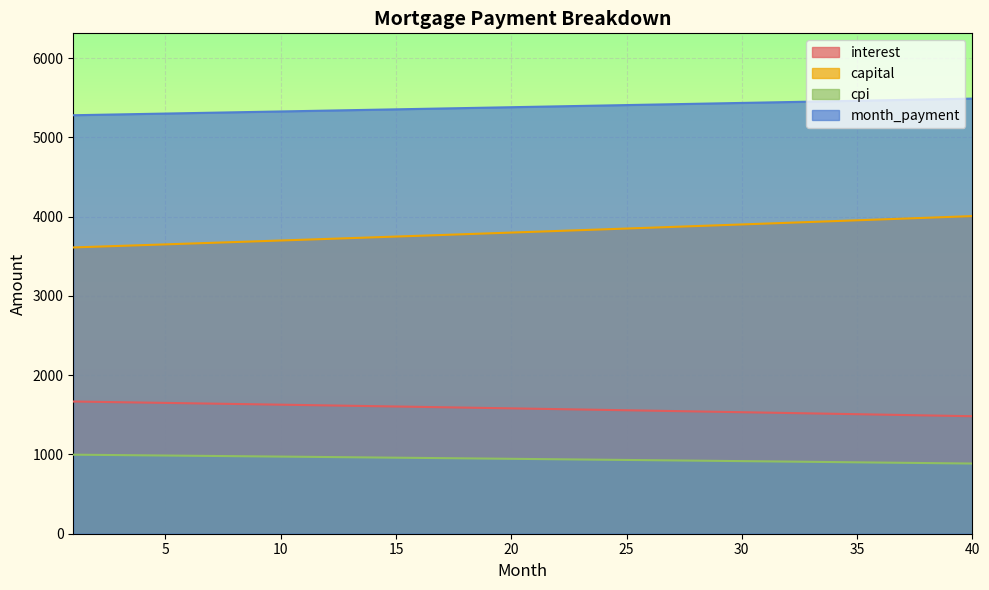

True or false: interest has more than 1 interior local peaks.

False